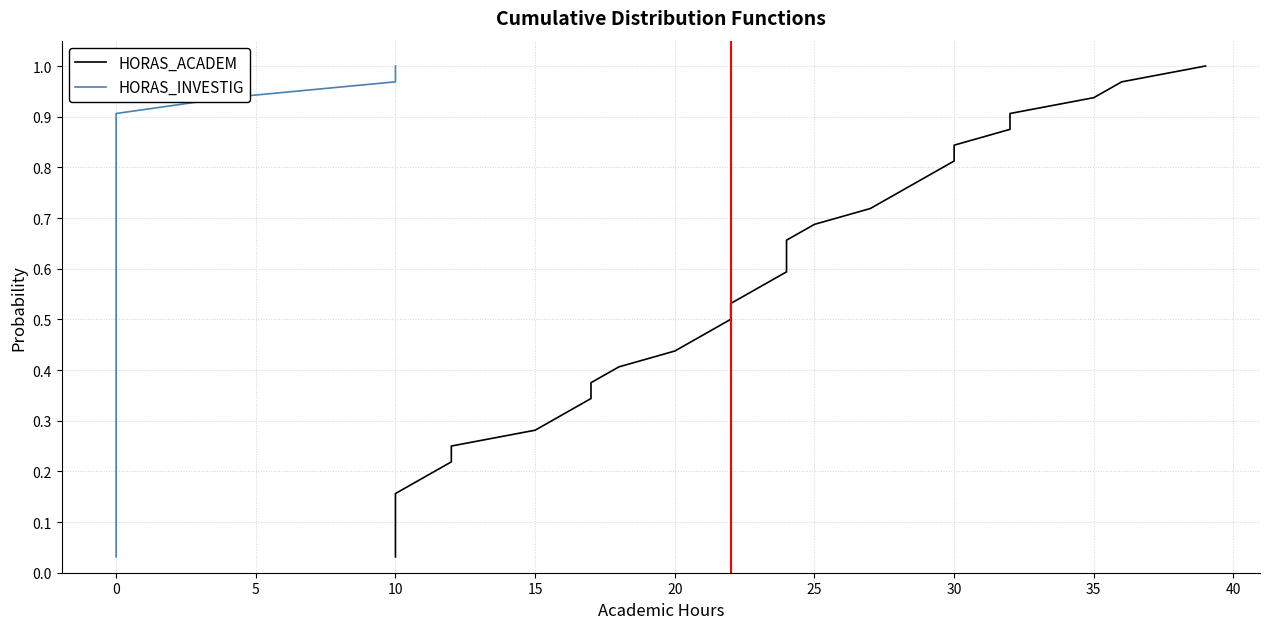

True or false: HORAS_ACADEM and HORAS_INVESTIG cross at least once.

False